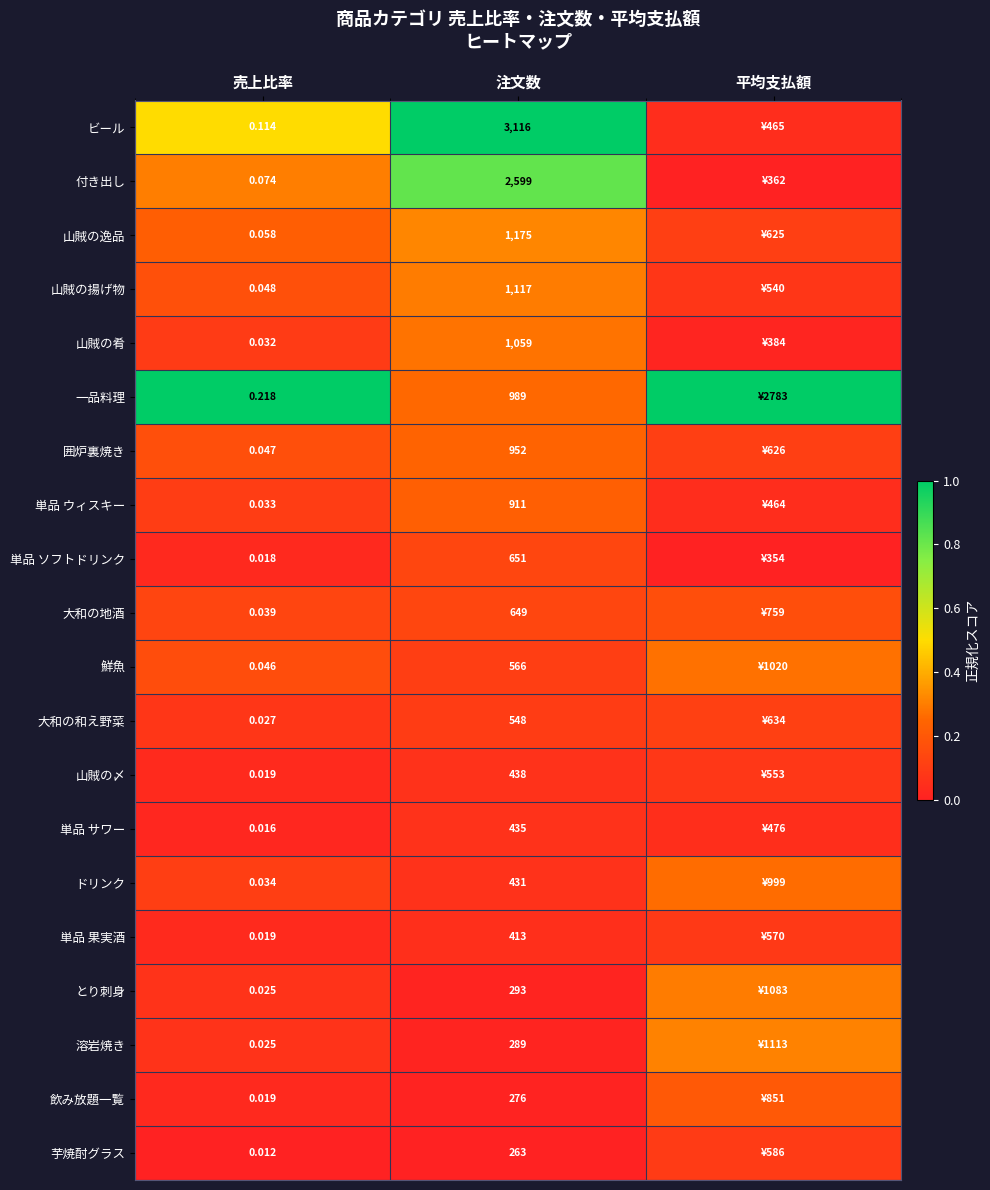

Rank the series at 注文数 from lowest to highest value.

芋焼酎グラス, 飲み放題一覧, 溶岩焼き, とり刺身, 単品 果実酒, ドリンク, 単品 サワー, 山賊の〆, 大和の和え野菜, 鮮魚, 大和の地酒, 単品 ソフトドリンク, 単品 ウィスキー, 囲炉裏焼き, 一品料理, 山賊の肴, 山賊の揚げ物, 山賊の逸品, 付き出し, ビール